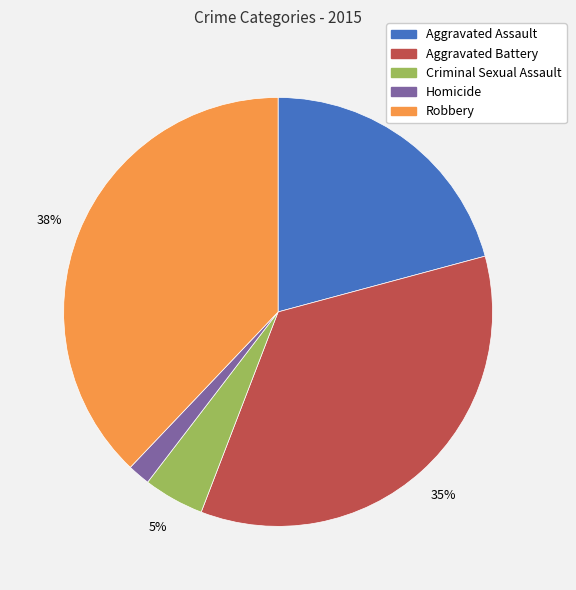

Between Robbery and Homicide, which is larger?

Robbery